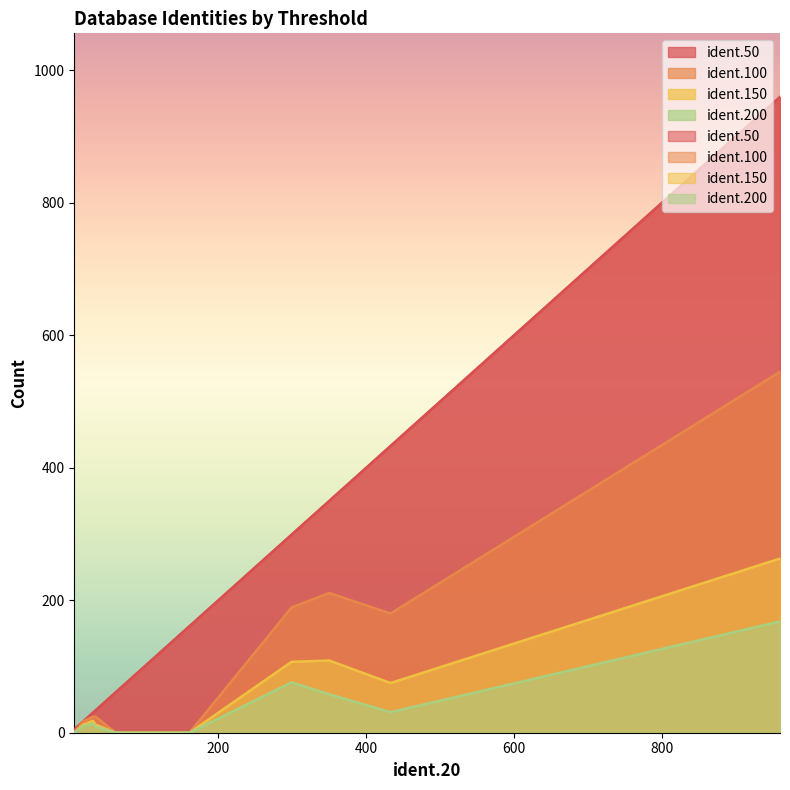

How many data points in ident.150 are above 18?

4